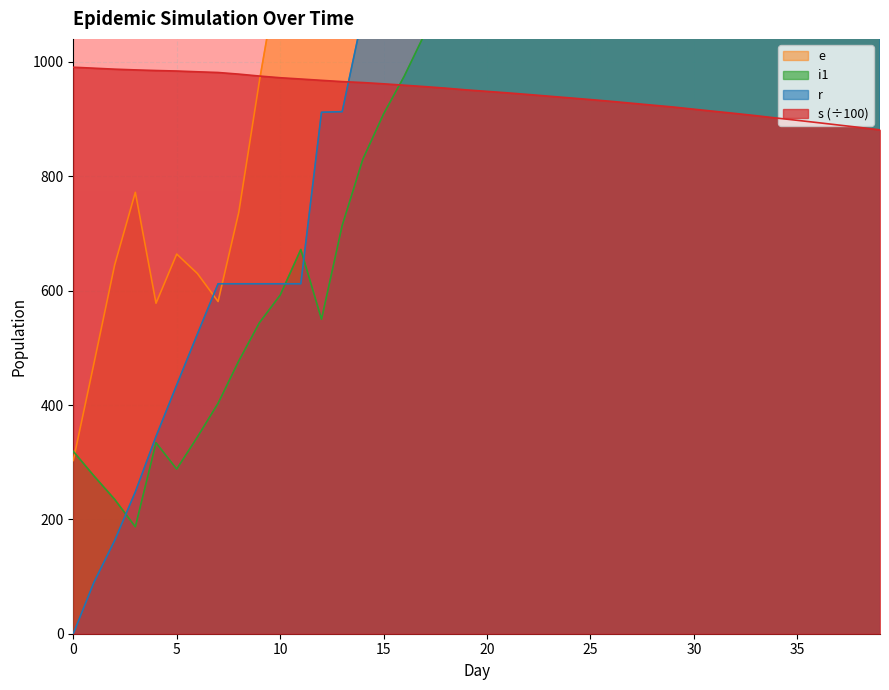

The value of i1 at 21 is 2038.4. True or false?

False